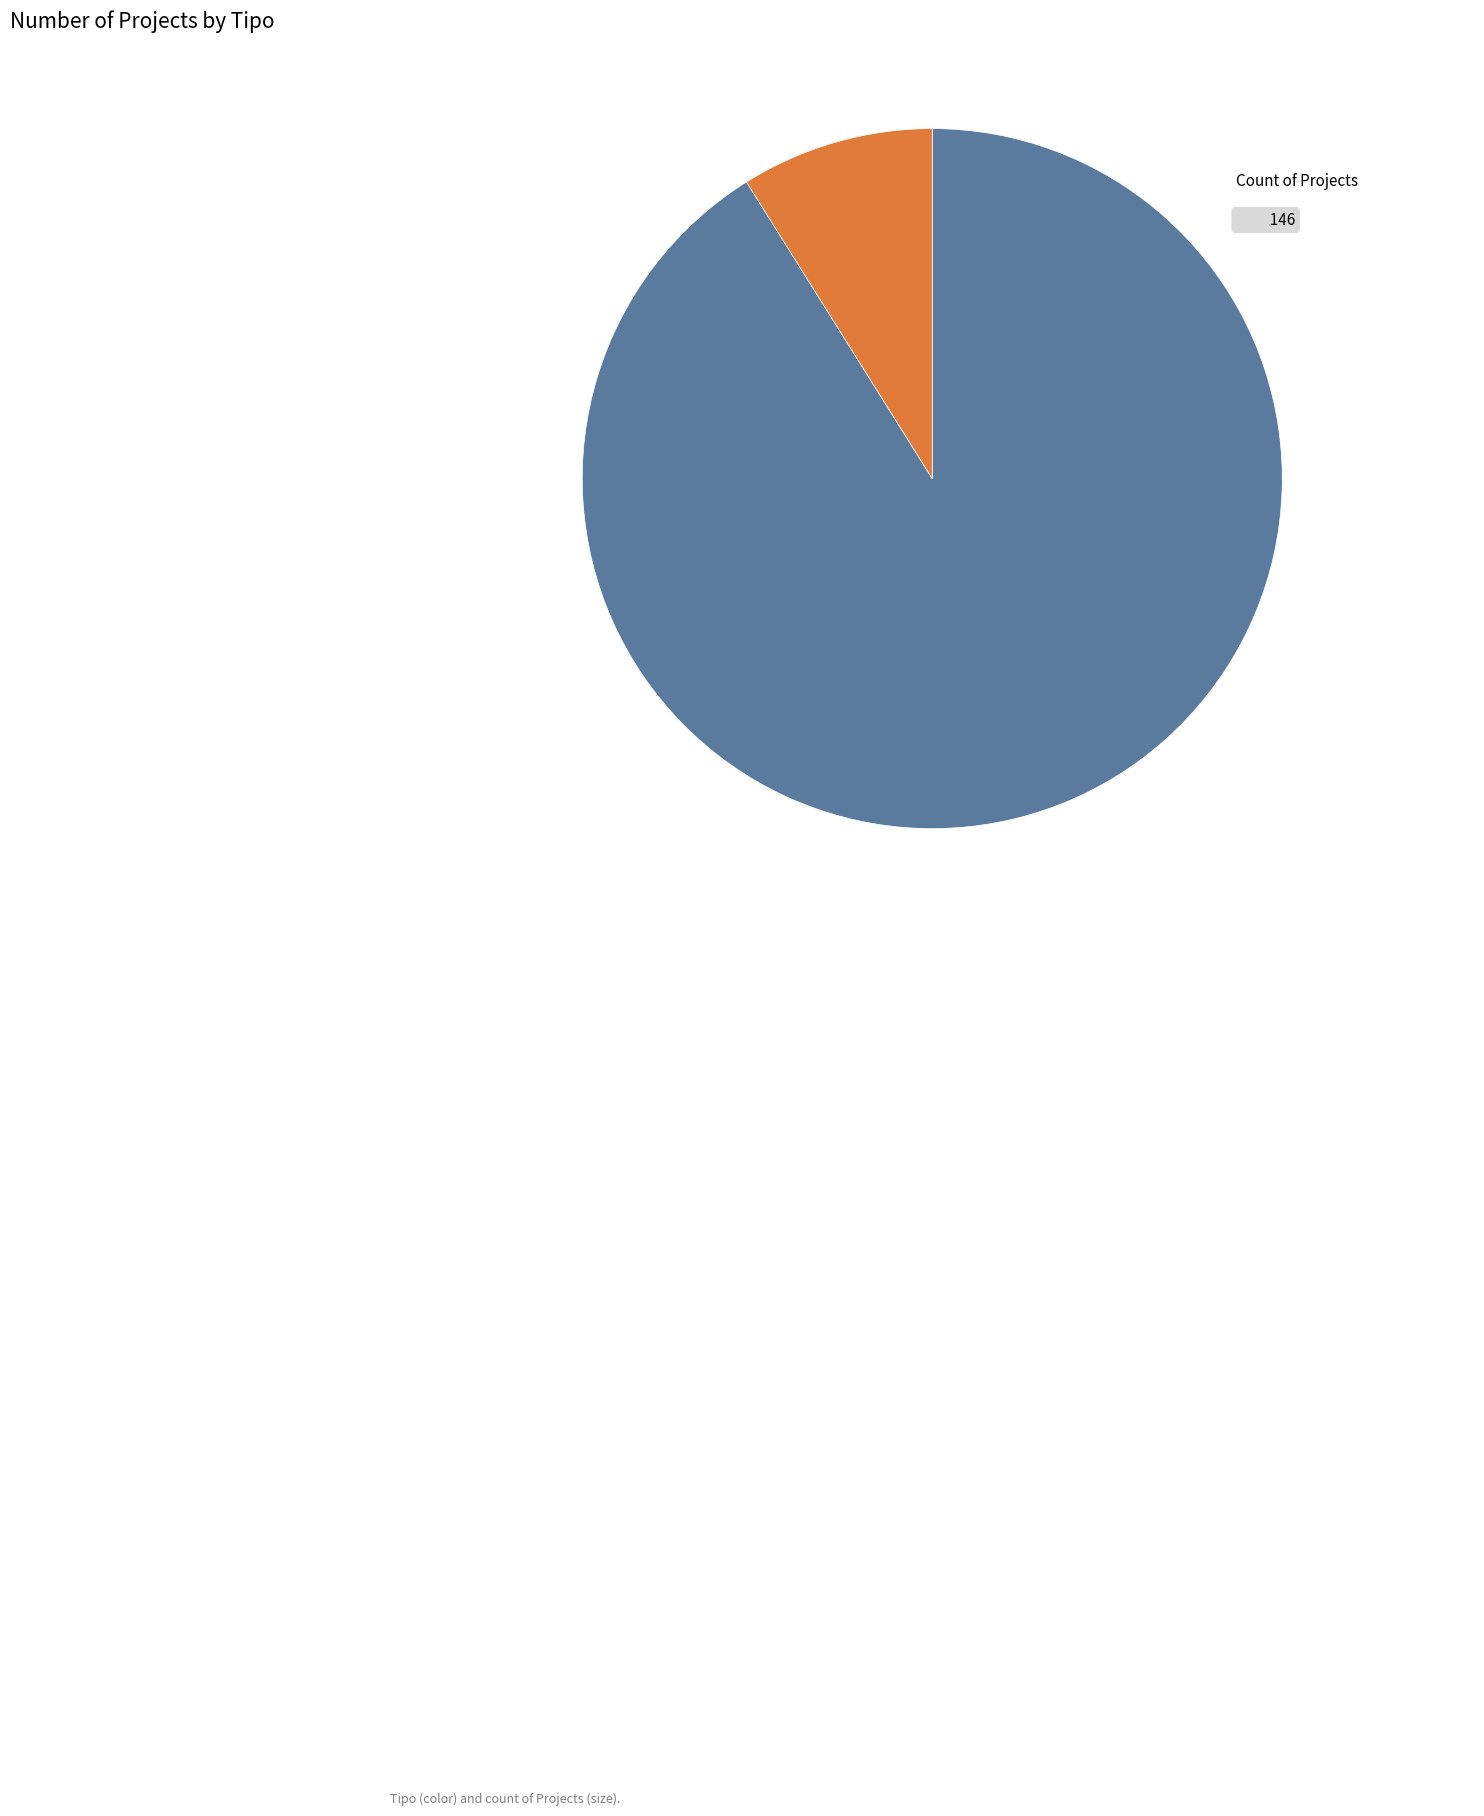

The DIA slice represents 99% of the pie. True or false?

False